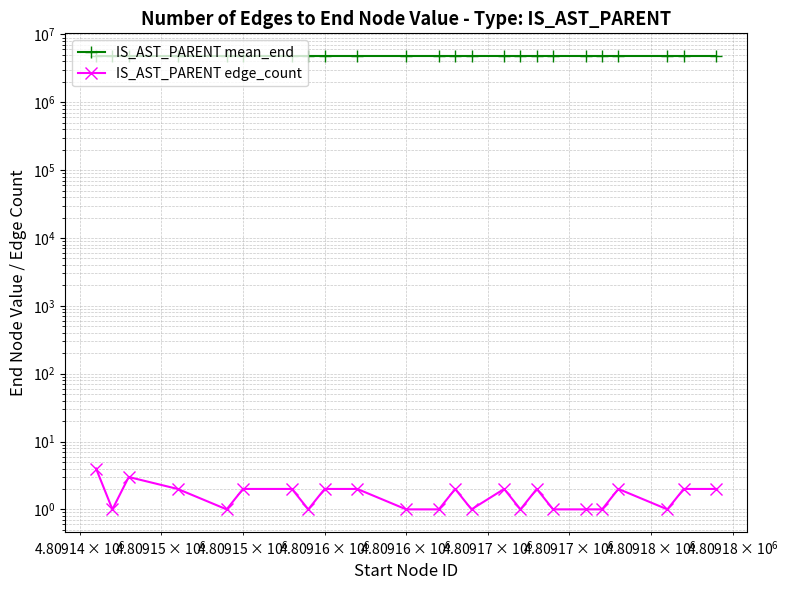

Rank the series by their average value, from lowest to highest.

IS_AST_PARENT edge_count, IS_AST_PARENT mean_end